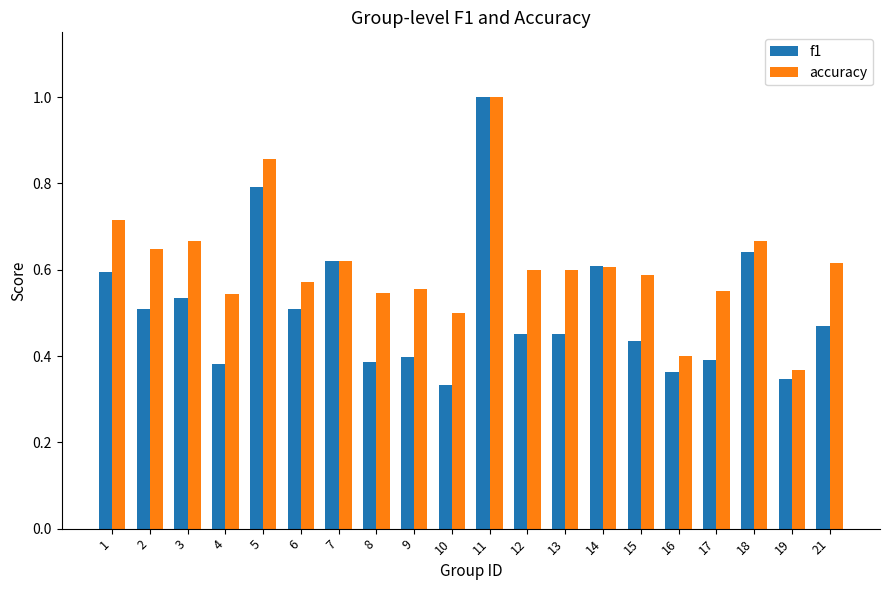

Which category has the lowest value across all series?

10